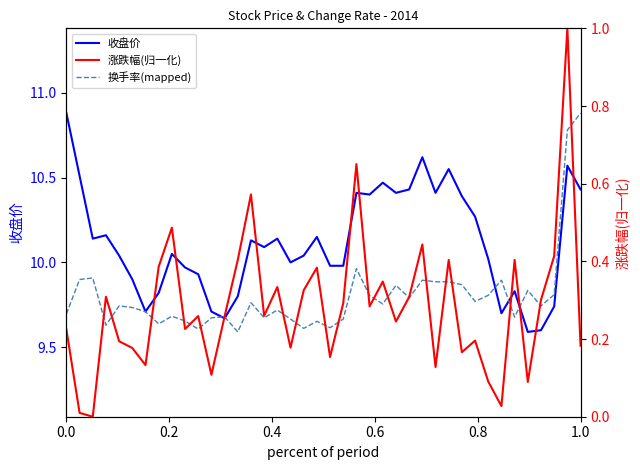

How many interior local peaks does the 涨跌幅(归一化) series have?

13